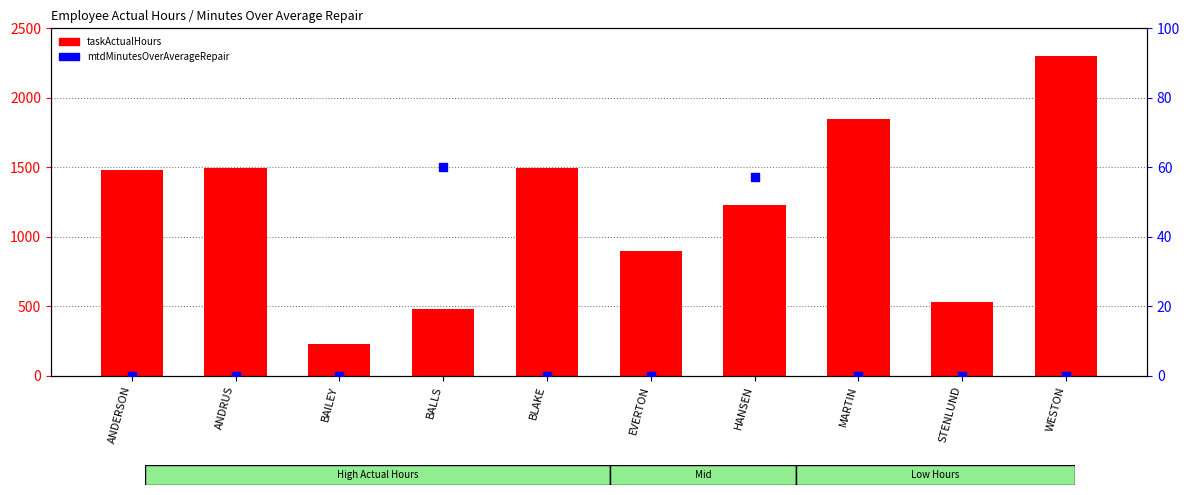

Which series has the largest total across all categories?

taskActualHours